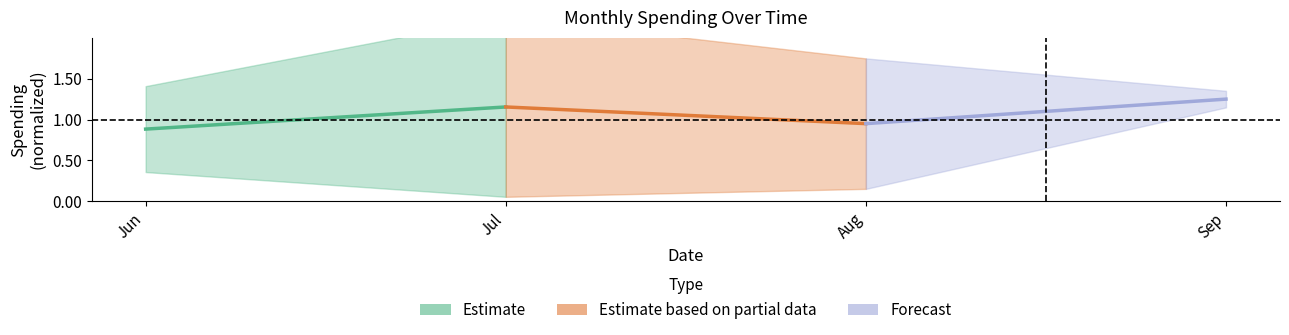

The Estimate based on partial data series shows 0.6 at Jul. True or false?

False